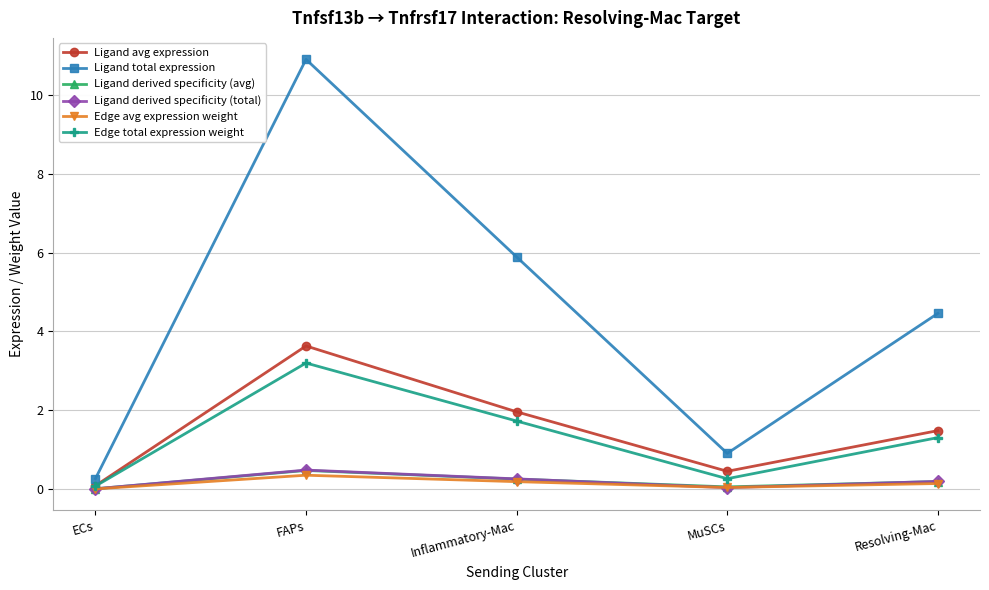

True or false: Ligand derived specificity (avg) has a value of 0.5 at FAPs.

True